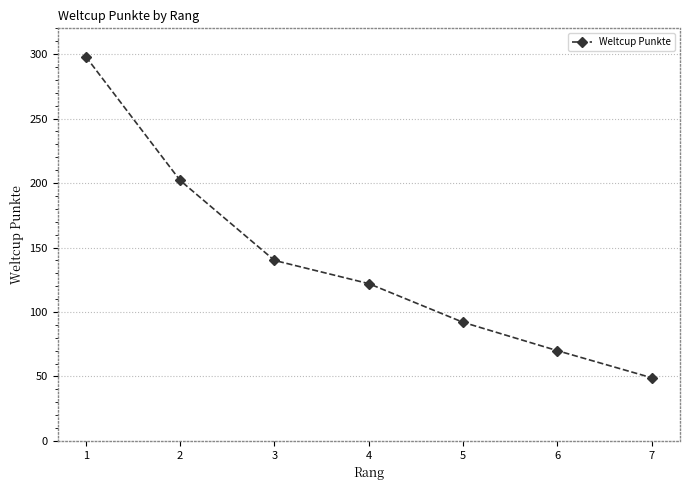

What is the maximum value shown in the chart?

298